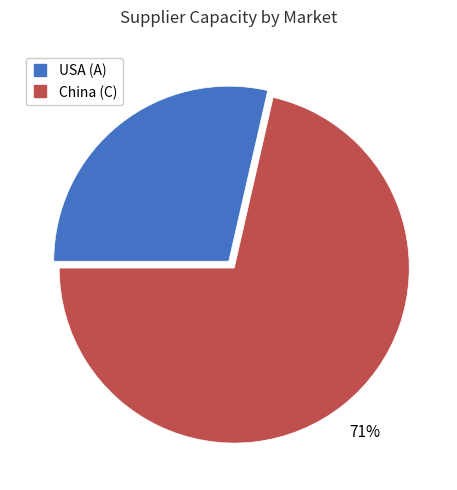

What is the majority slice?

China (C)